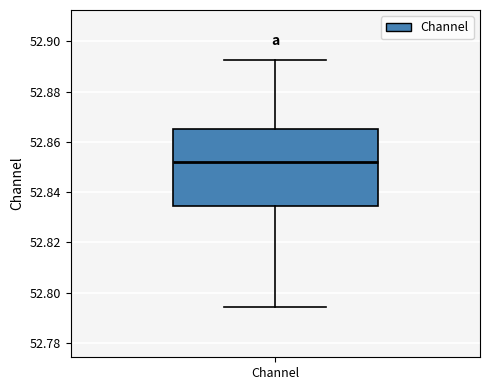

Transcribe this box plot: give where the median line is, the range the box spans, and where the two whiskers end, as read against the y-axis. The values are not printed on the chart, so give them approximately, as read against the axis.

median 52.852, box 52.834 to 52.866, whiskers 52.794 to 52.892